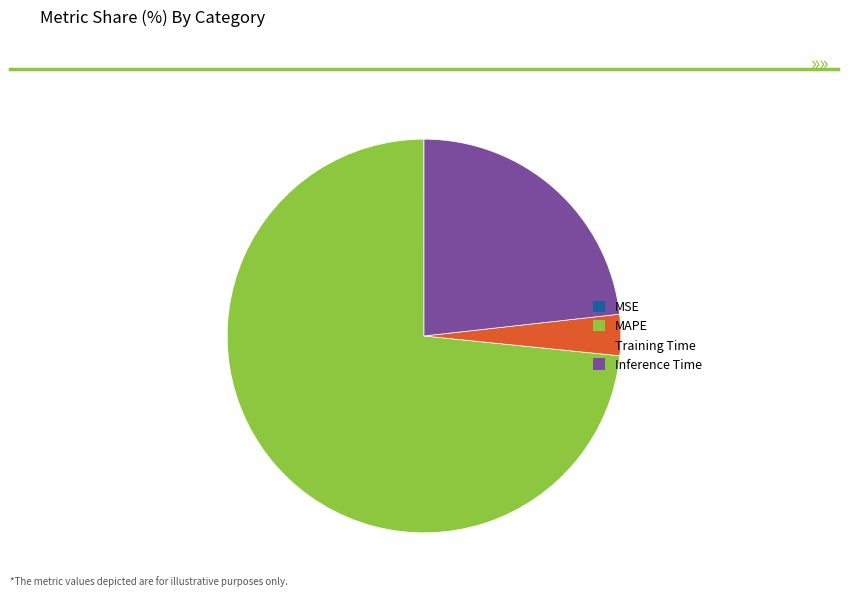

Which slice represents more than half of the pie?

MAPE